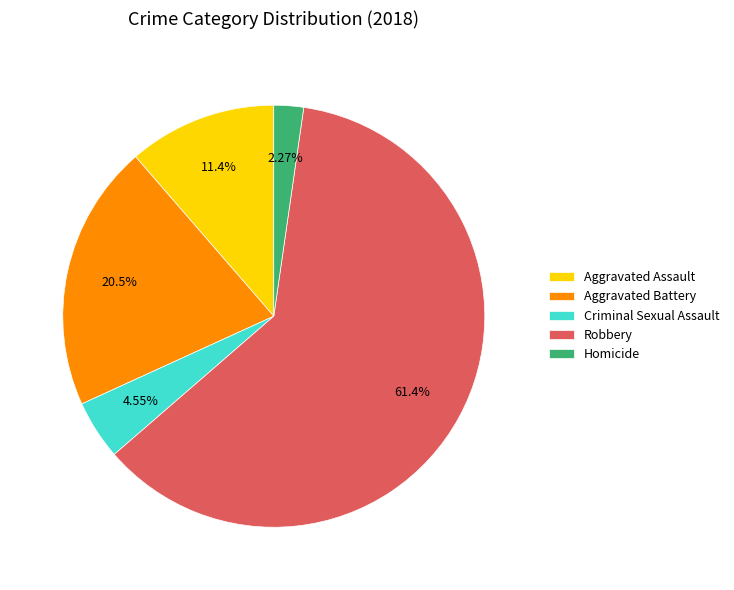

Which has a higher value, Homicide or Aggravated Assault?

Aggravated Assault